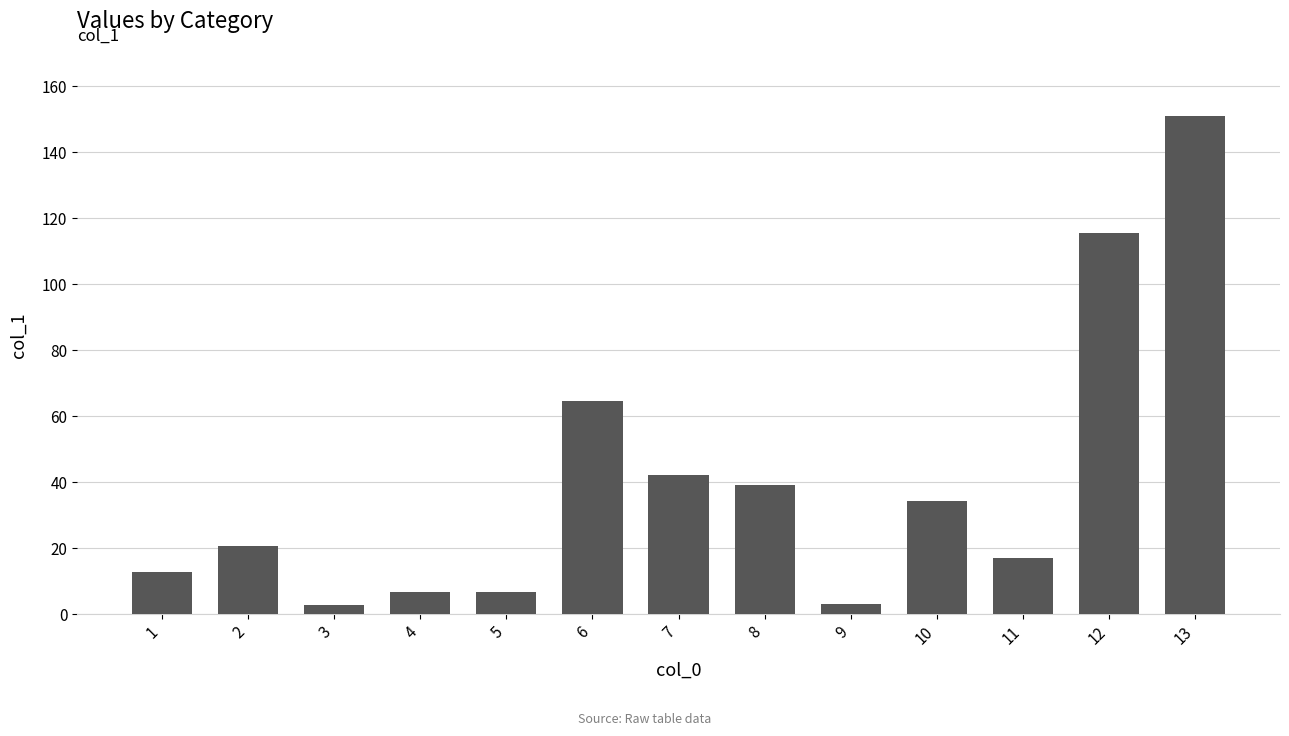

The chart shows a value of 42.9 at 13. True or false?

False